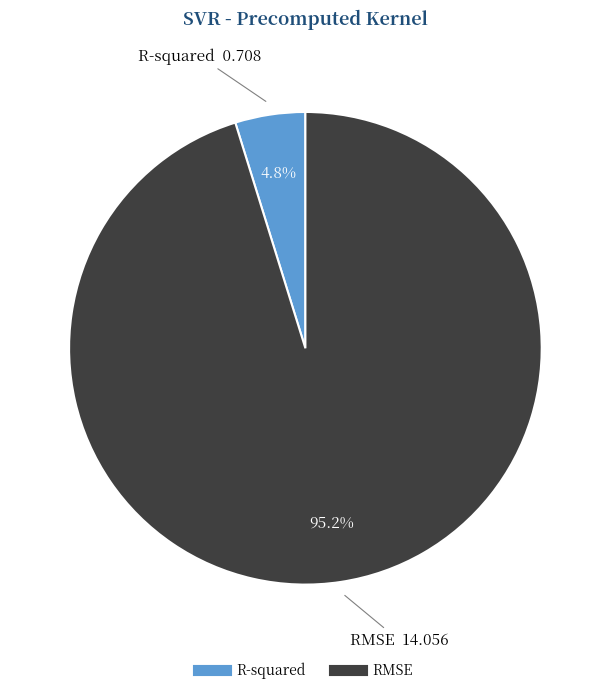

Rank the categories by value from highest to lowest.

RMSE, R-squared